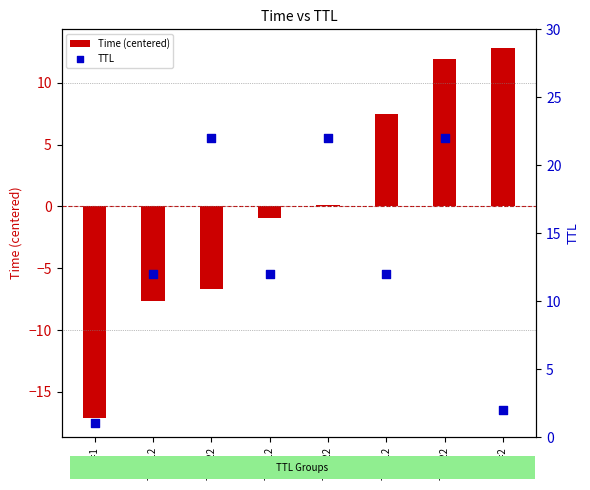

Which series has the widest spread of Y values?

Time (centered)